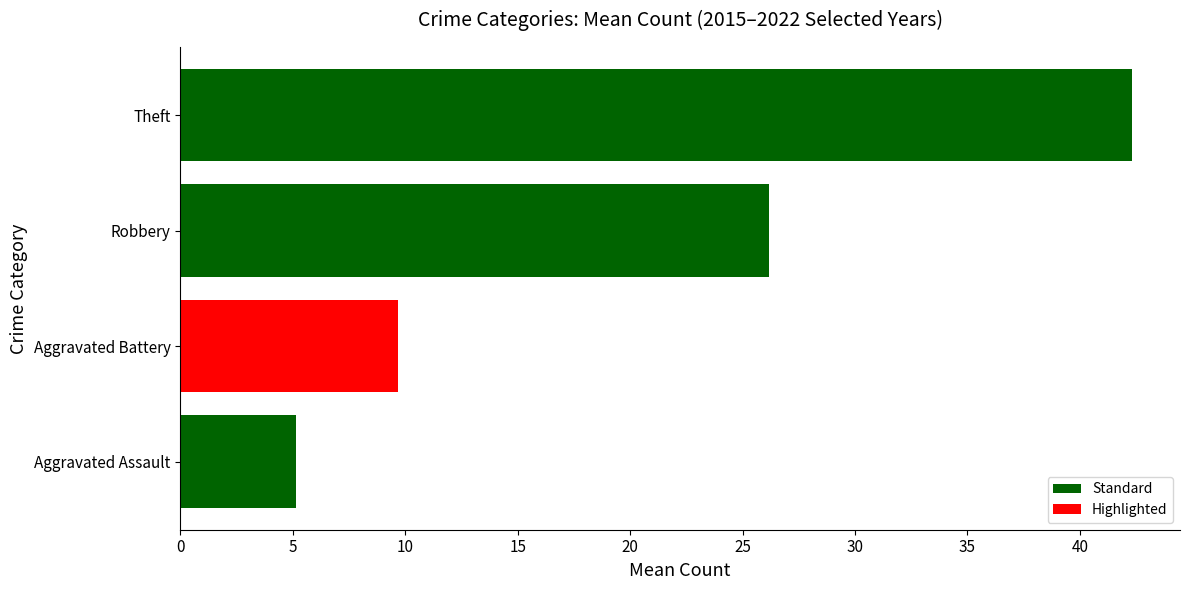

At which category does the chart reach its peak across all series?

Theft